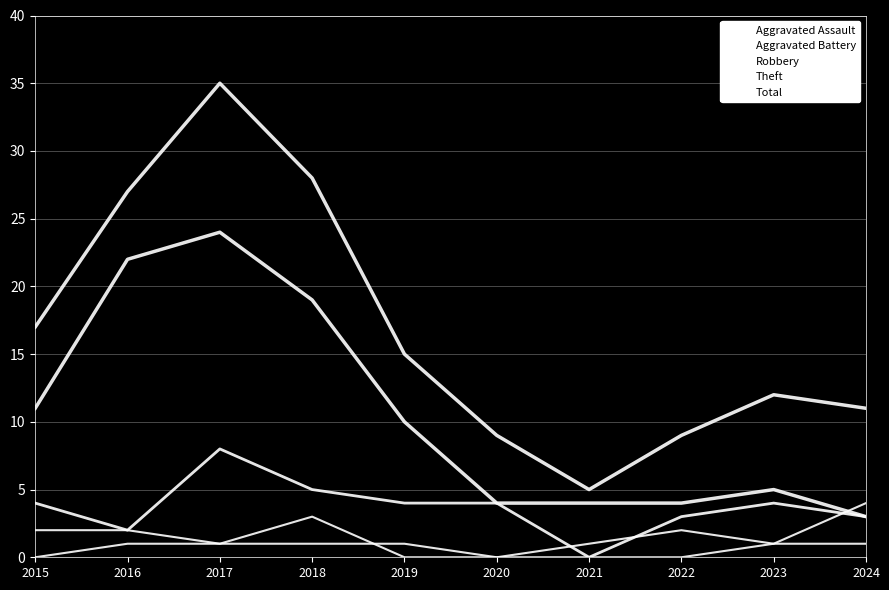

How many lines are shown in the chart?

5